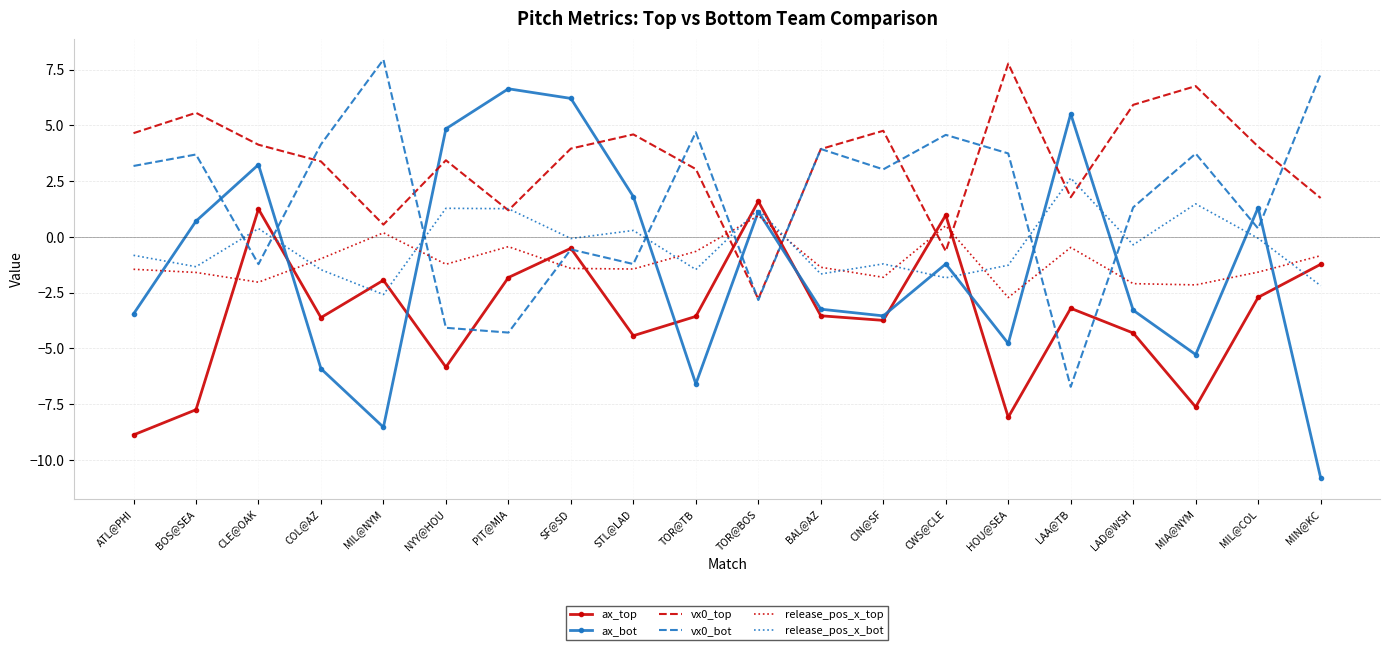

Between which two adjacent categories do release_pos_x_top and vx0_bot first intersect?

MIL@NYM and NYY@HOU